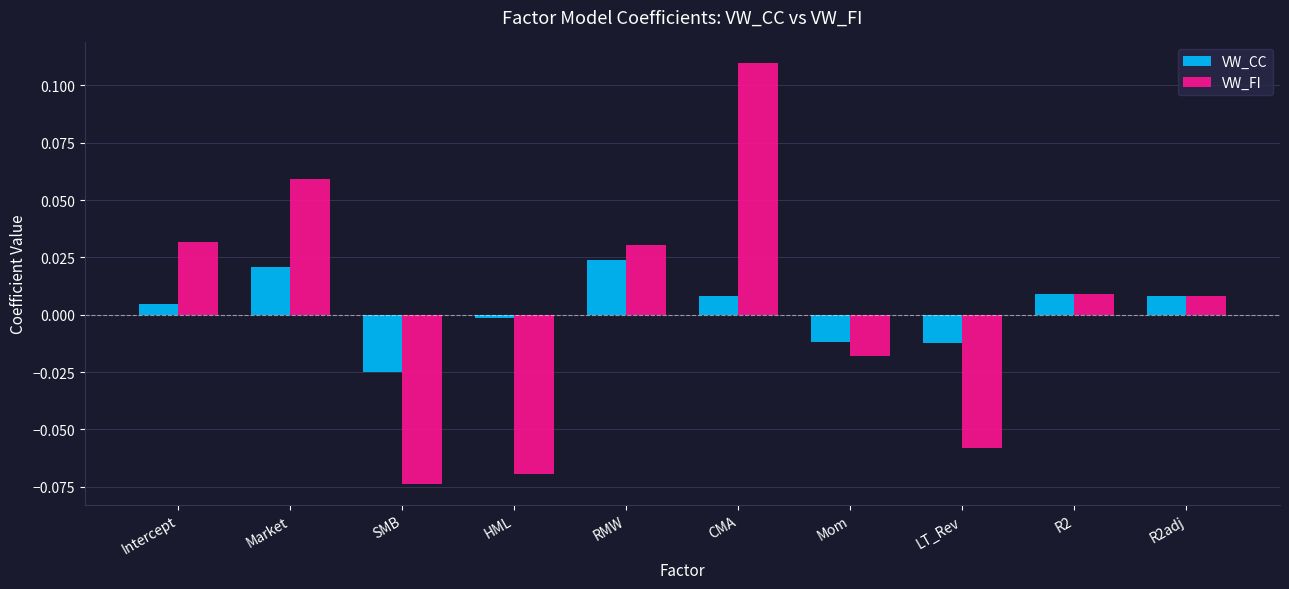

At which category does the chart reach its minimum across all series?

SMB